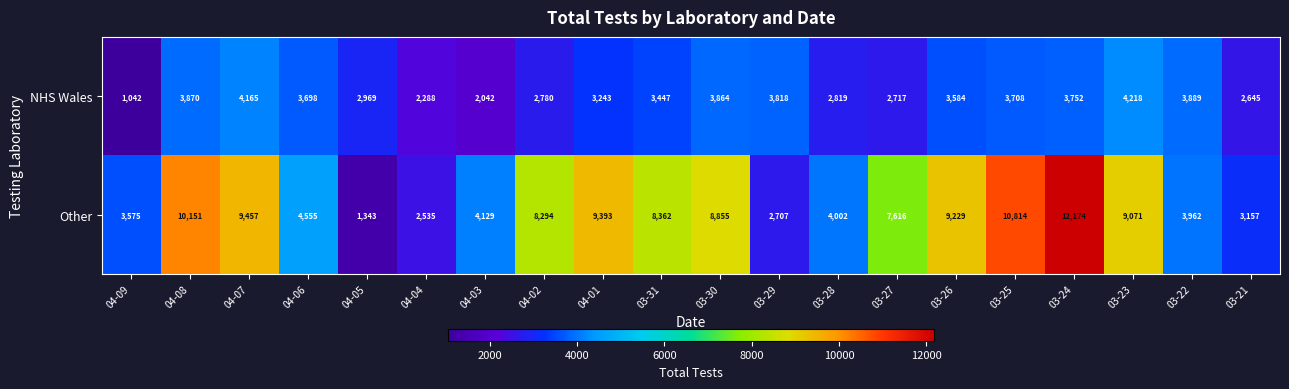

Which series has the widest spread of values?

Other